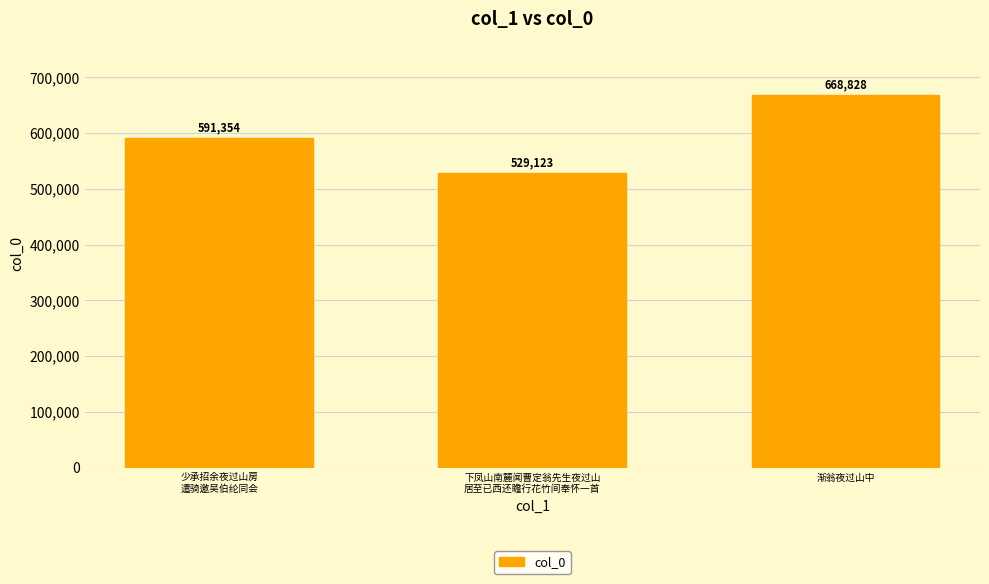

What is the maximum value shown in the chart?

668828